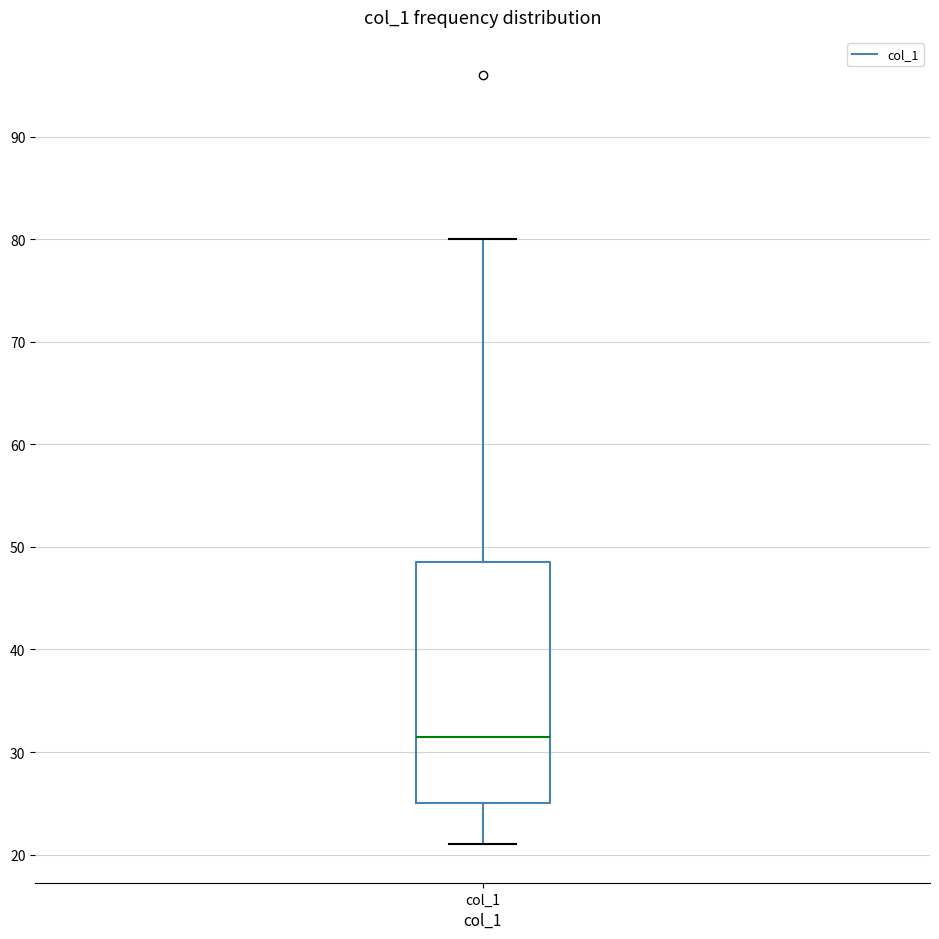

Read this box plot against the y-axis: the position of the median line, the range covered by the box, and the ends of both whiskers. The values are not printed on the chart, so give them approximately, as read against the axis.

median 32, box 25 to 49, whiskers 21 to 80